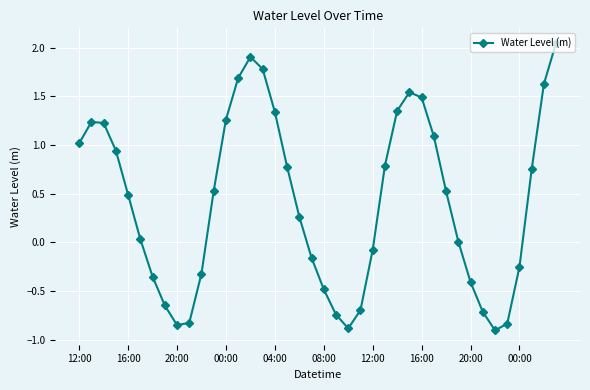

What is the sum of all values?

16.5